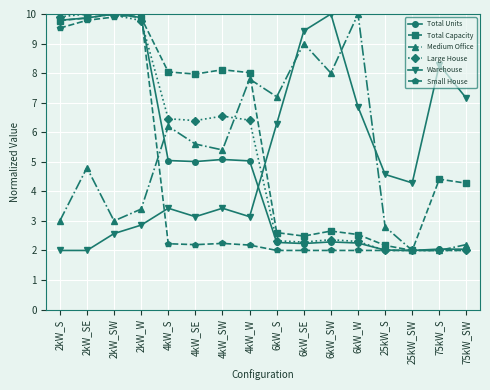

What is the difference between the Total Capacity values at 6kW_SE and 4kW_SE?

5.5